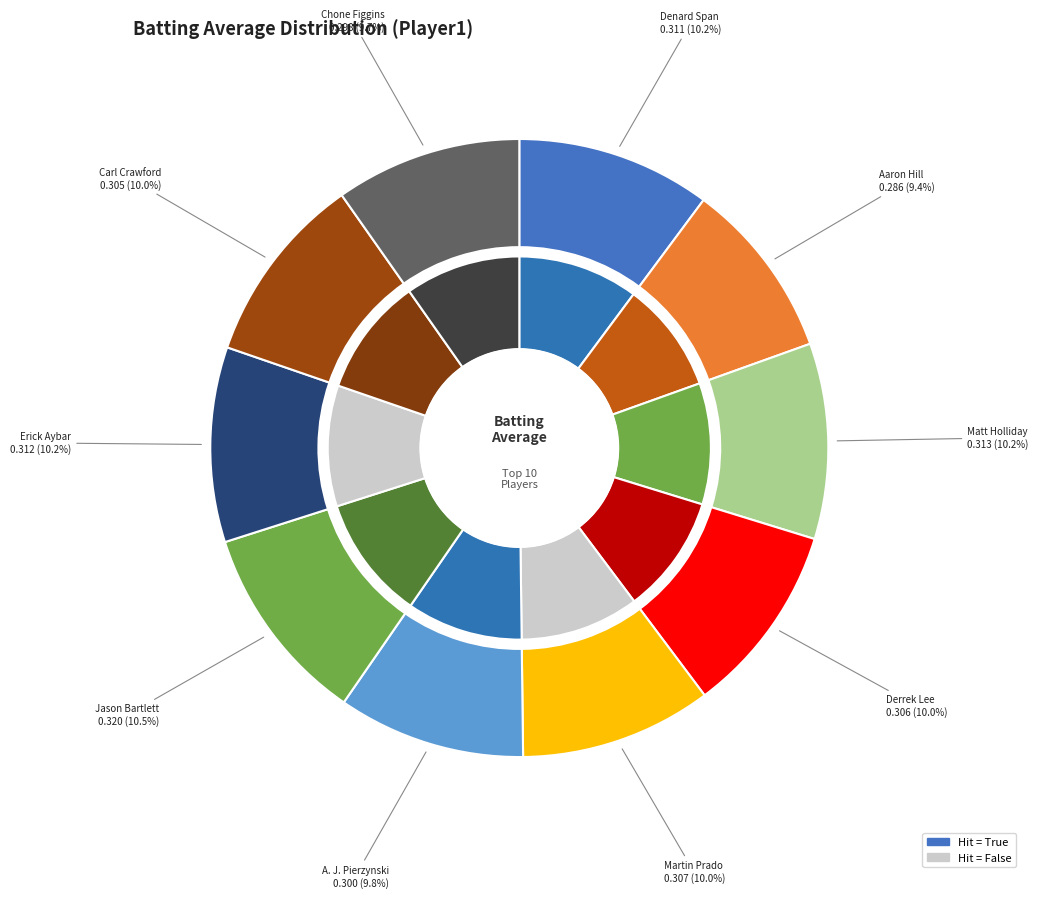

What percentage is the Matt Holliday slice, to the nearest percent?

10%